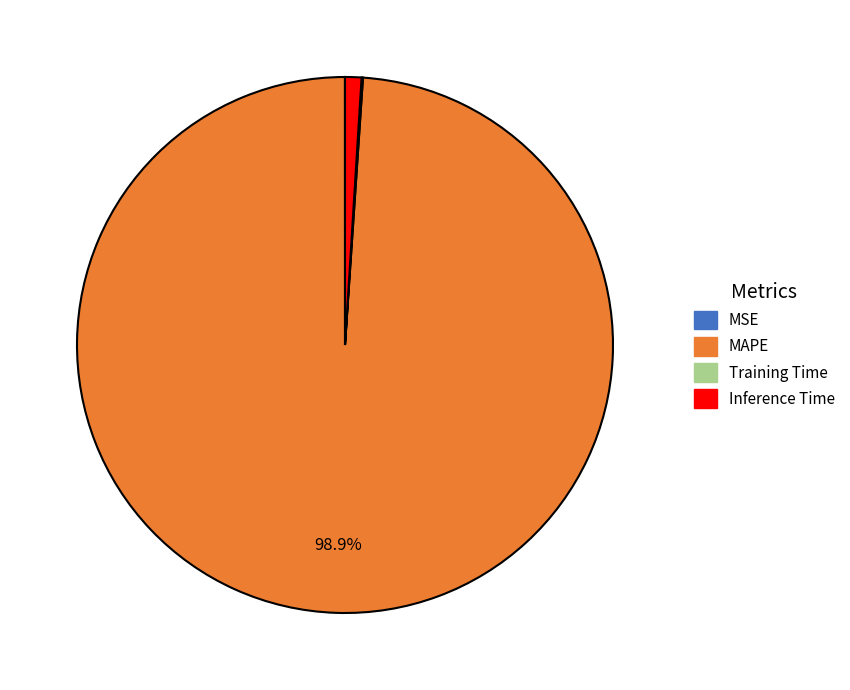

Which slice represents more than half of the pie?

MAPE